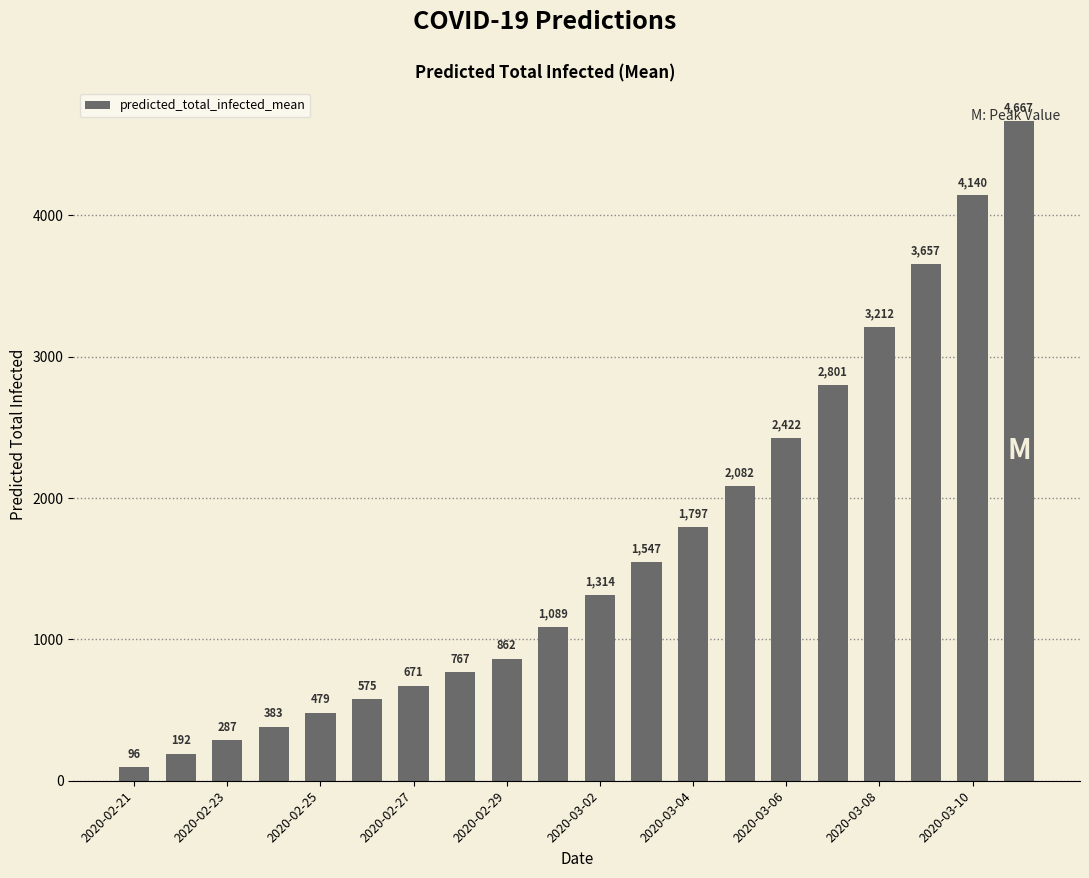

What is the value of the 19th bar from the left?

4140